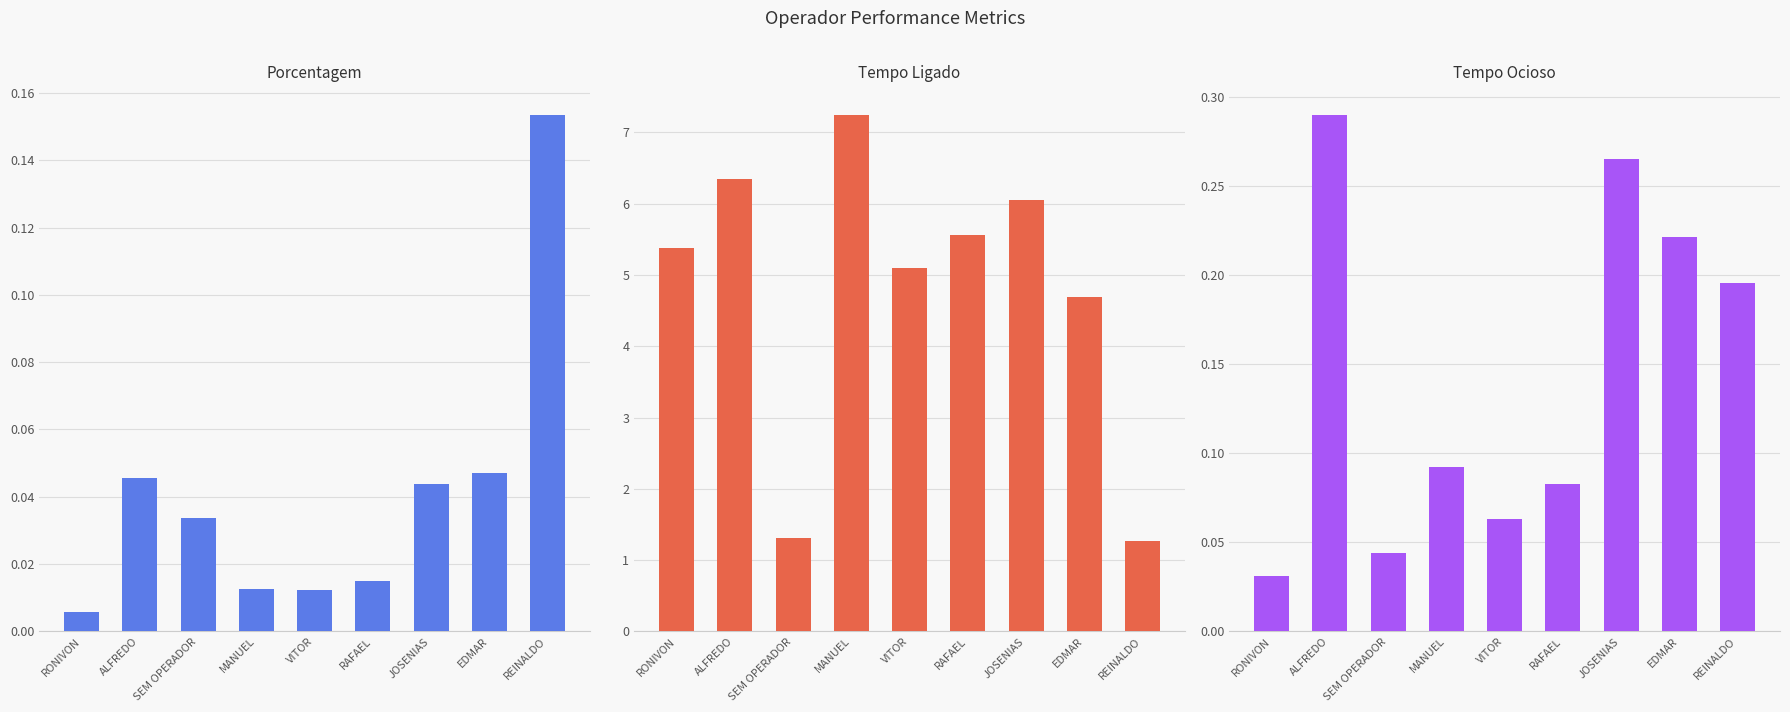

What is the maximum value shown in the chart?

7.2